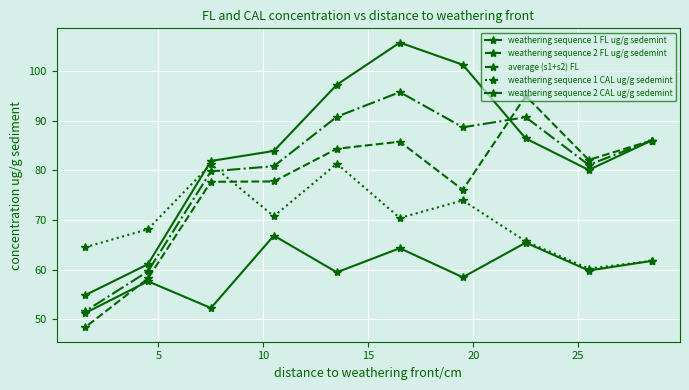

How many series are shown in this chart?

5